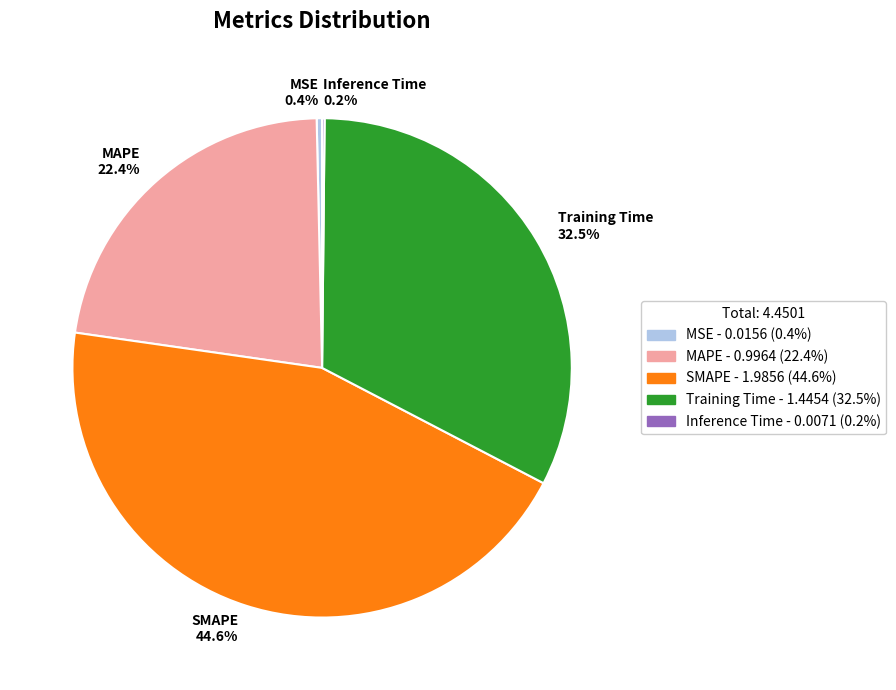

Between MAPE 22.4% and SMAPE 44.6%, which is larger?

SMAPE 44.6%